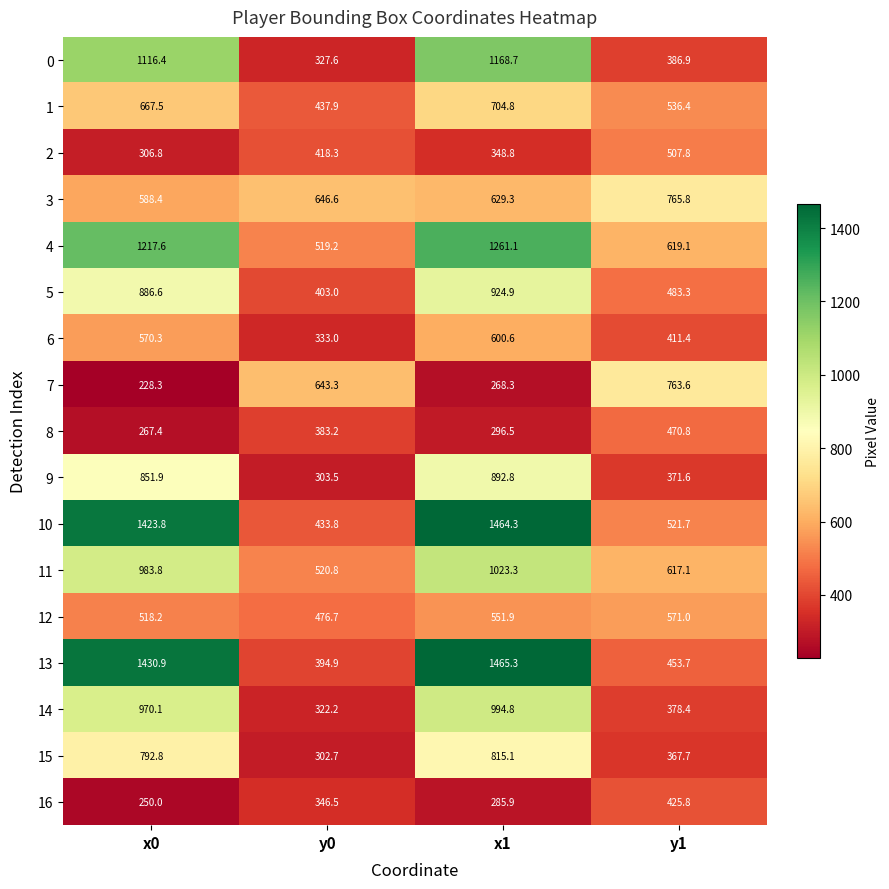

Which series has the largest range (max minus min)?

13